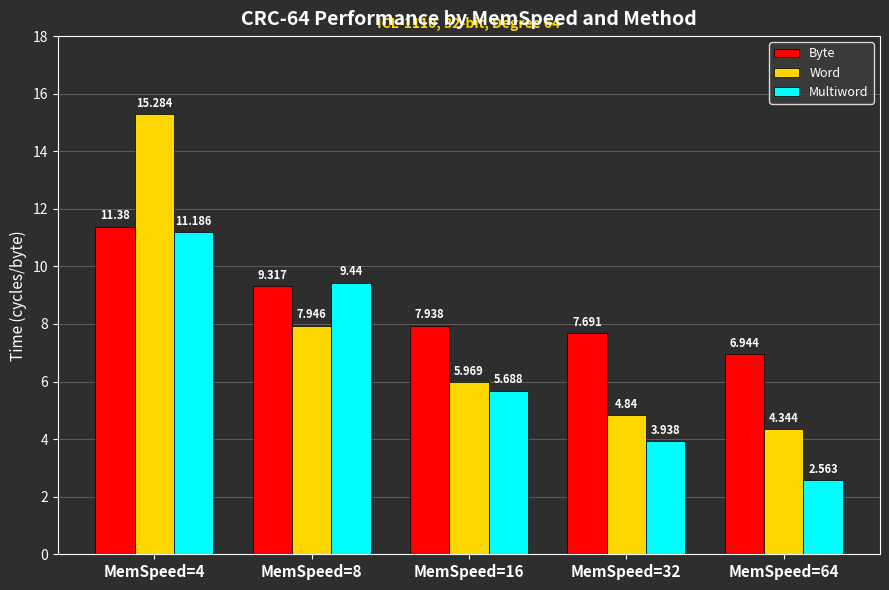

What are all the series names shown in the legend?

Byte, Word, Multiword